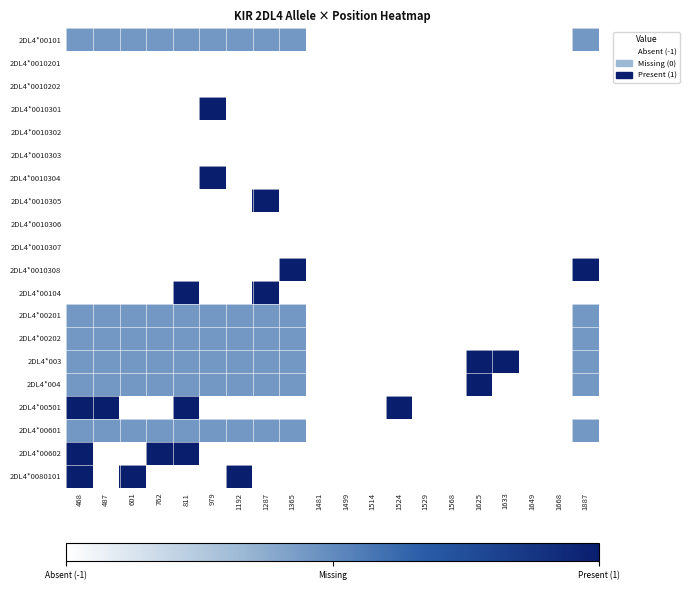

Rank the series by their maximum value, from lowest to highest.

2DL4*0010201, 2DL4*0010202, 2DL4*0010302, 2DL4*0010303, 2DL4*0010306, 2DL4*0010307, 2DL4*00101, 2DL4*00201, 2DL4*00202, 2DL4*00601, 2DL4*0010301, 2DL4*0010304, 2DL4*0010305, 2DL4*0010308, 2DL4*00104, 2DL4*003, 2DL4*004, 2DL4*00501, 2DL4*00602, 2DL4*0080101